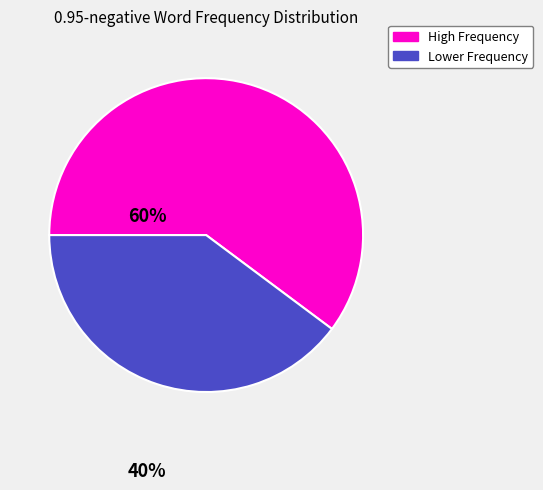

Is there any slice that represents more than half of the pie?

Yes